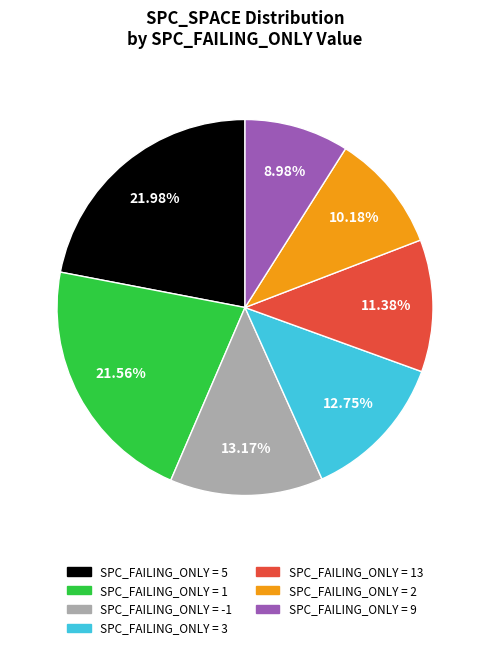

Is there any slice that represents more than half of the pie?

No